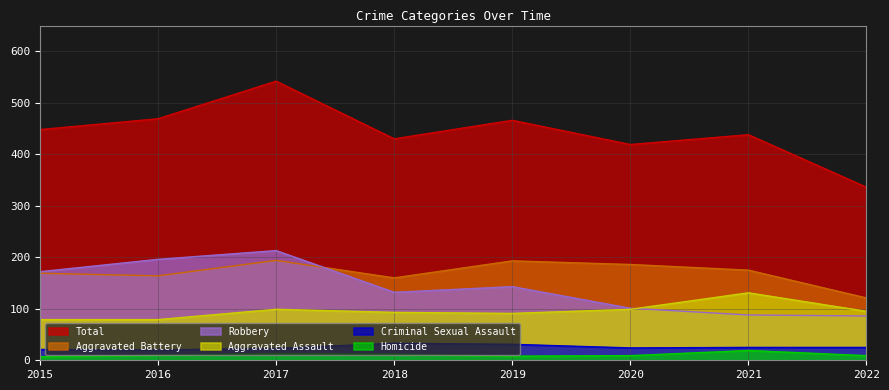

The value of Robbery at 2015 is 301. True or false?

False